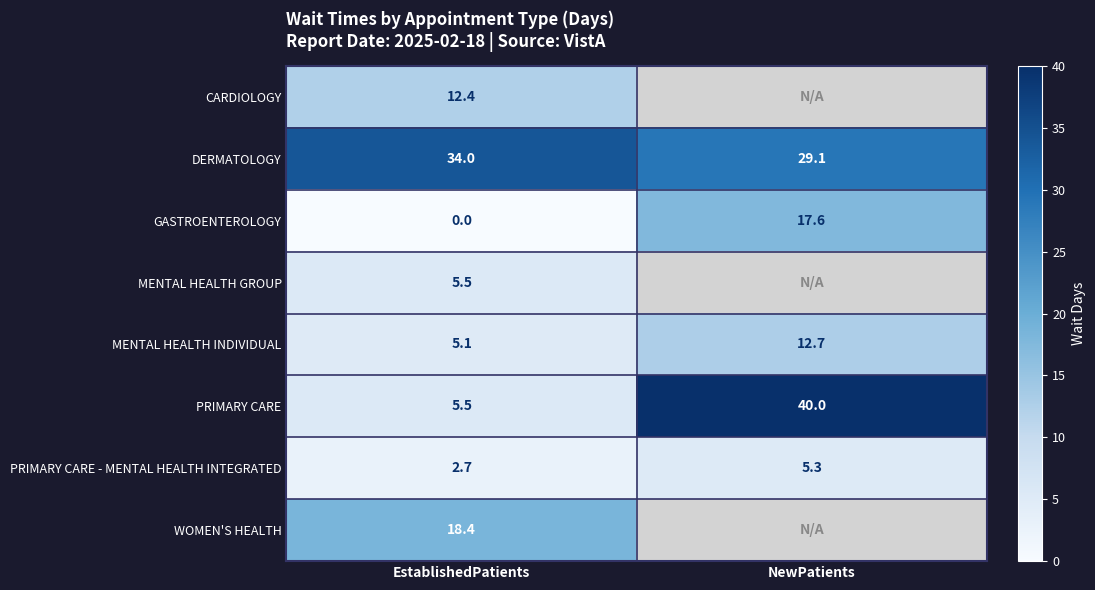

What is the average value of the PRIMARY CARE - MENTAL HEALTH INTEGRATED series?

4.0